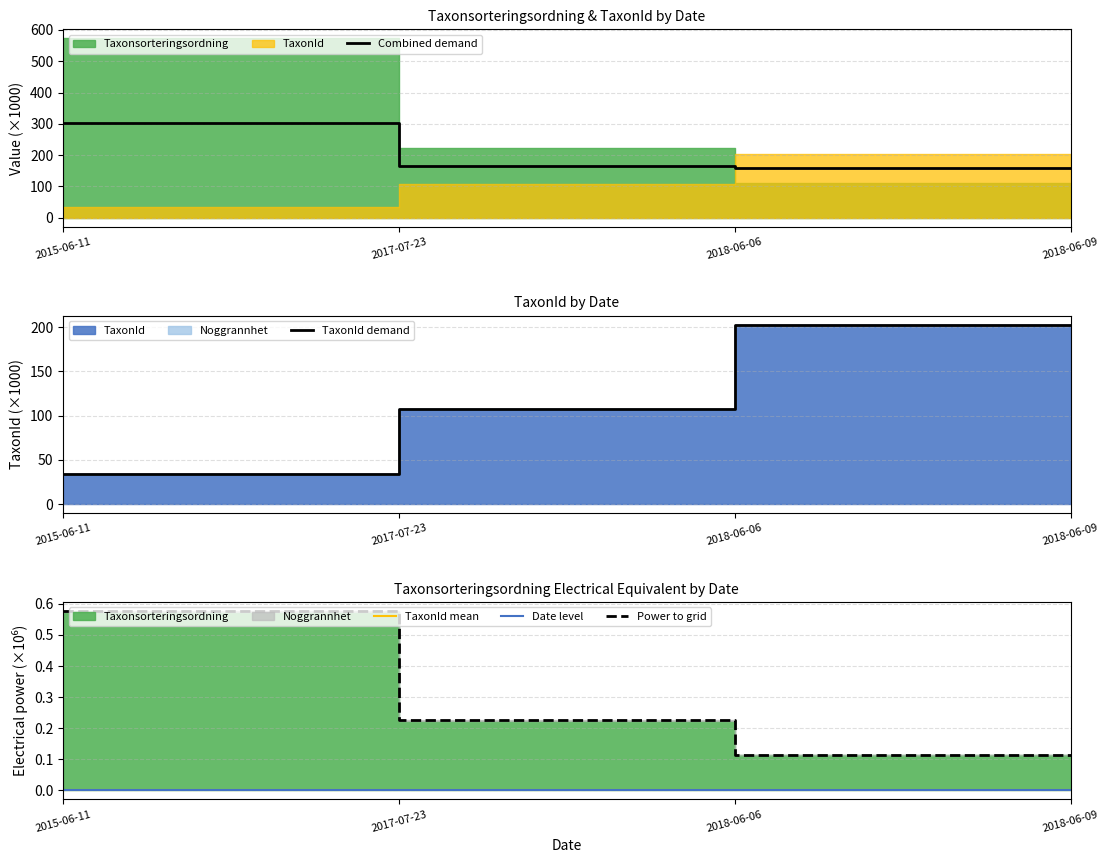

The value of Power to grid at 2017-07-23 is 0.1. True or false?

False